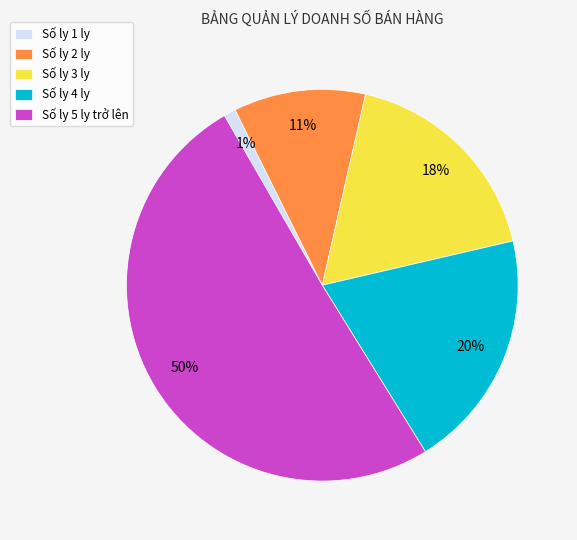

To the nearest percent, what is the combined percentage of Số ly 3 ly and Số ly 5 ly trở lên?

68%